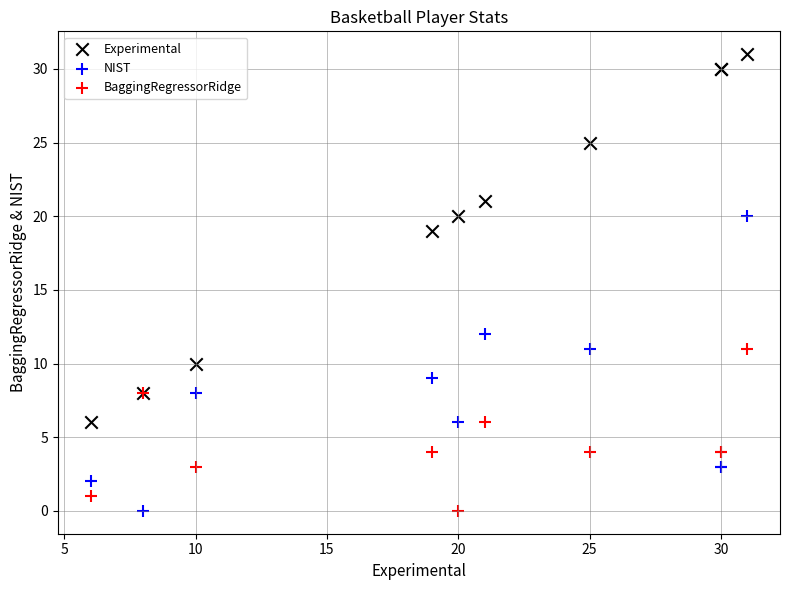

Which series has the widest spread of Y values?

Experimental